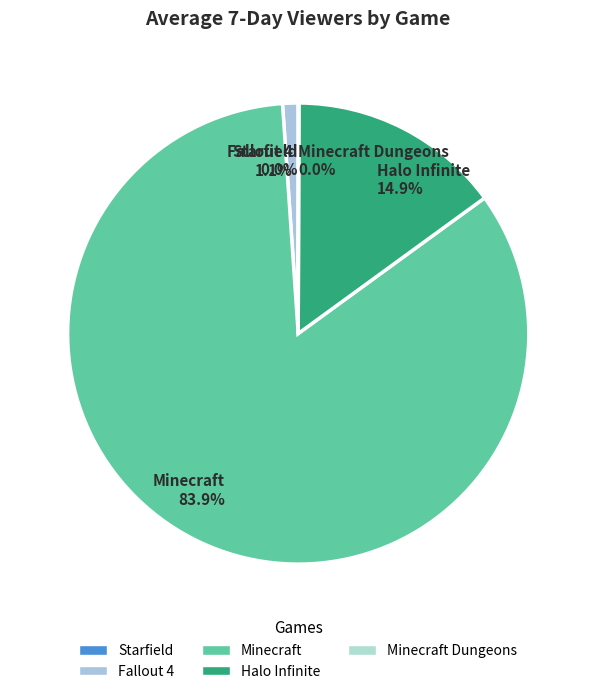

To the nearest percent, what portion does Halo Infinite represent?

15%